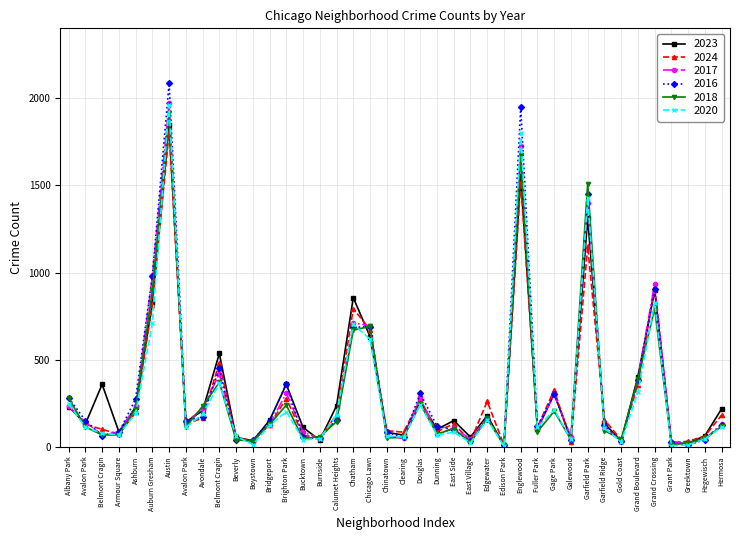

How many lines are shown in the chart?

6